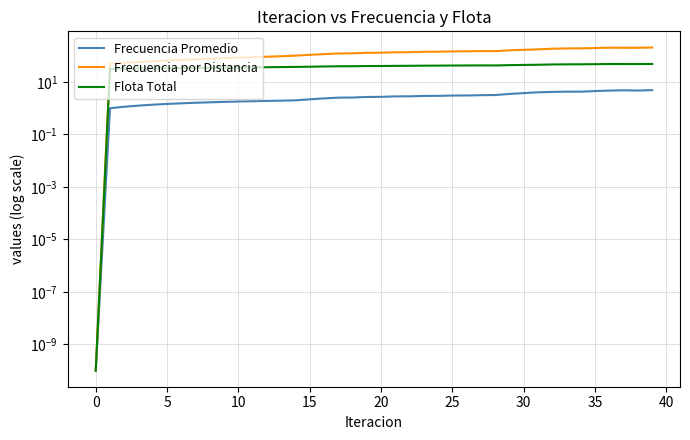

What is the difference between the highest and lowest values at 14?

99.2